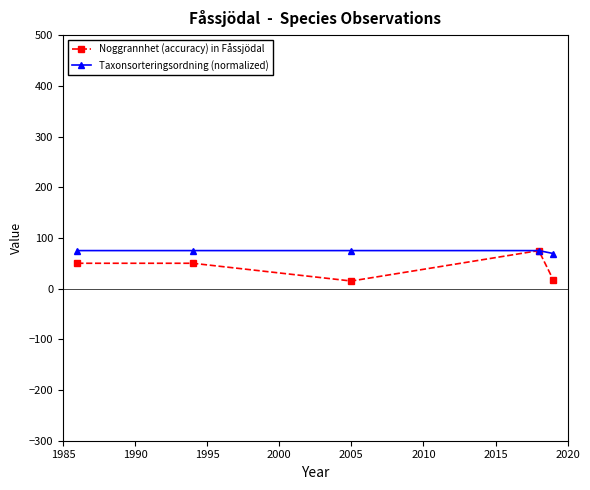

What is the minimum value for Taxonsorteringsordning (normalized)?

69.2